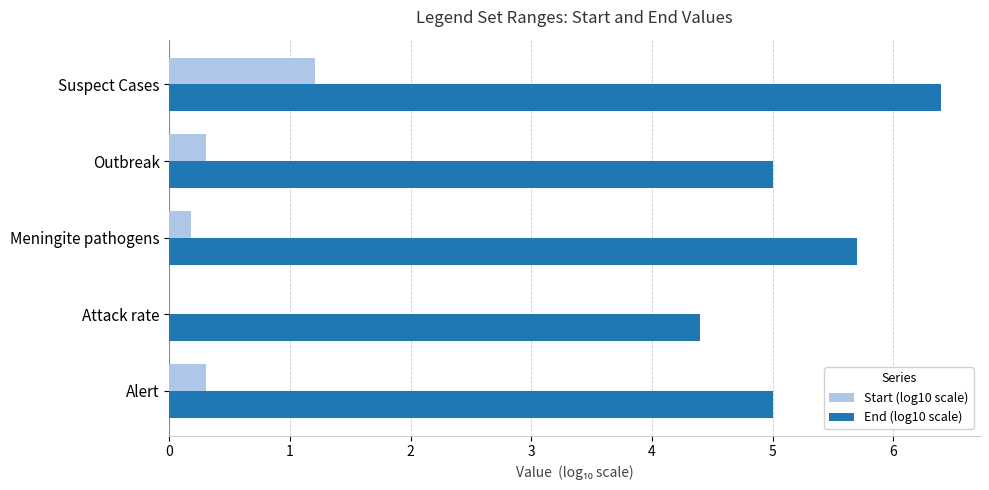

What is the sum of the End (log10 scale) values at Suspect Cases and Outbreak?

11.4